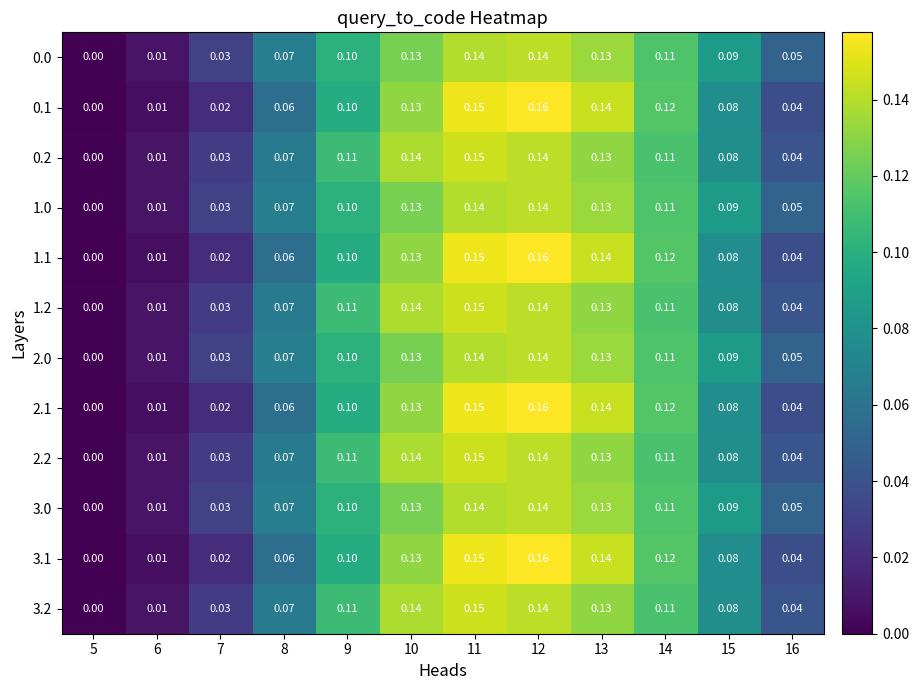

Is the value of 3.2 at 5 greater than the value of 3.0 at 7?

No